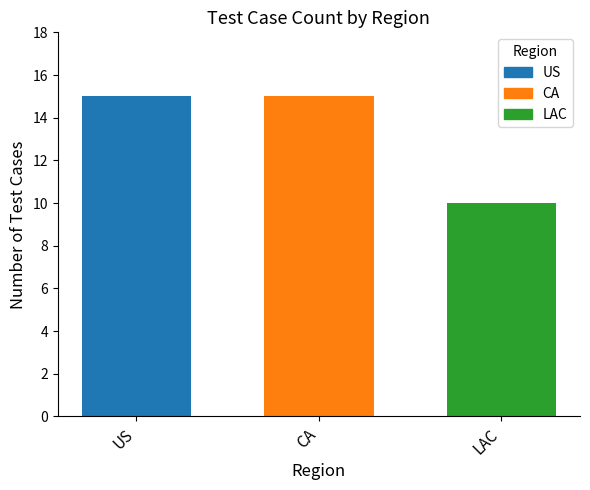

Count the values in the range 10 to 15.

3